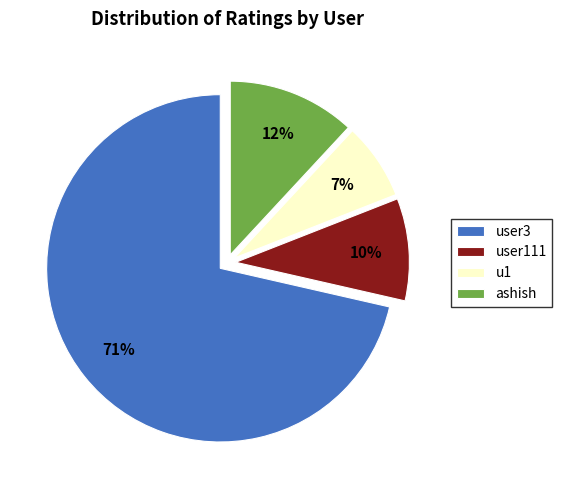

Rank the categories by value from lowest to highest.

u1, user111, ashish, user3